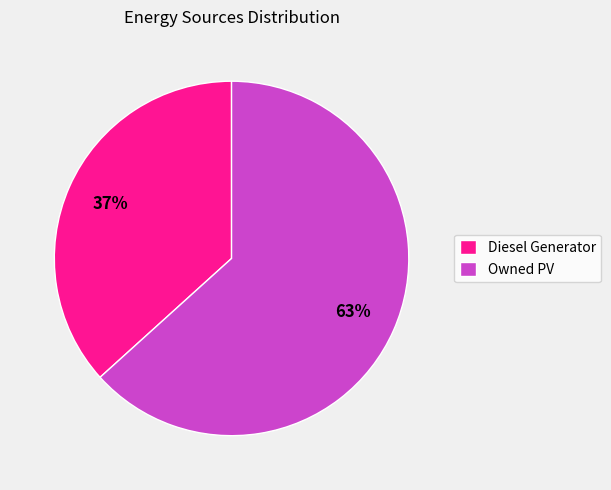

What is the largest slice in the pie chart?

Owned PV